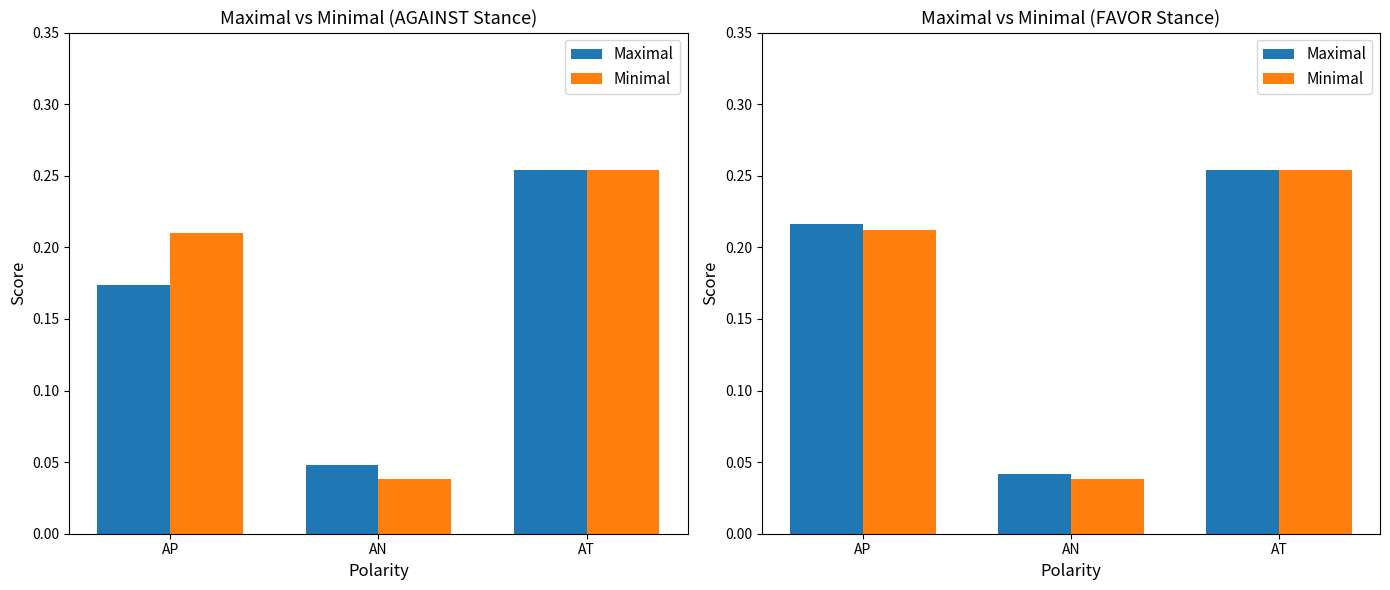

Where is Maximal nearest to the value 0?

AN